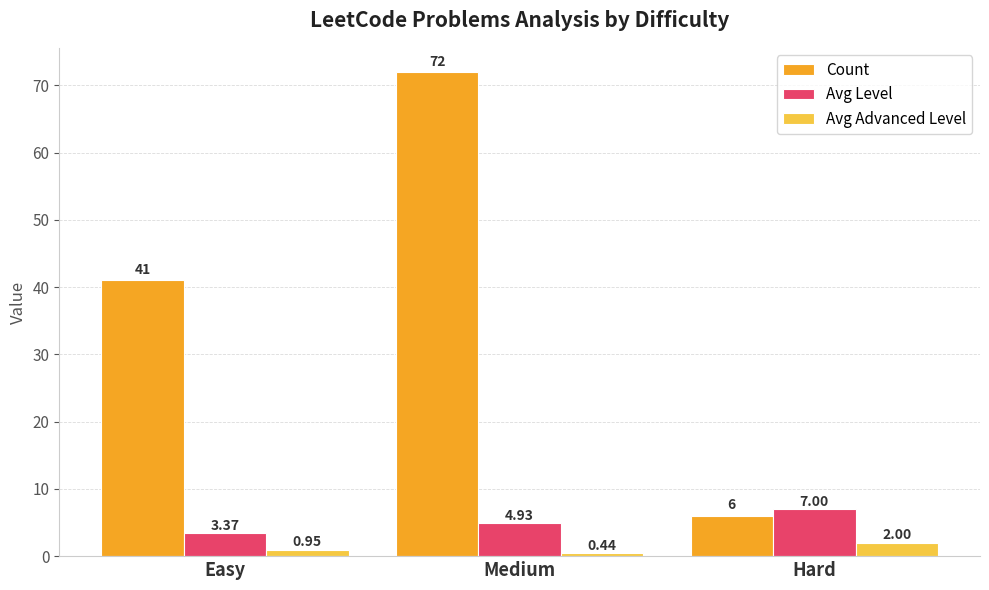

What is the difference between the Avg Advanced Level values at Medium and Hard?

1.6